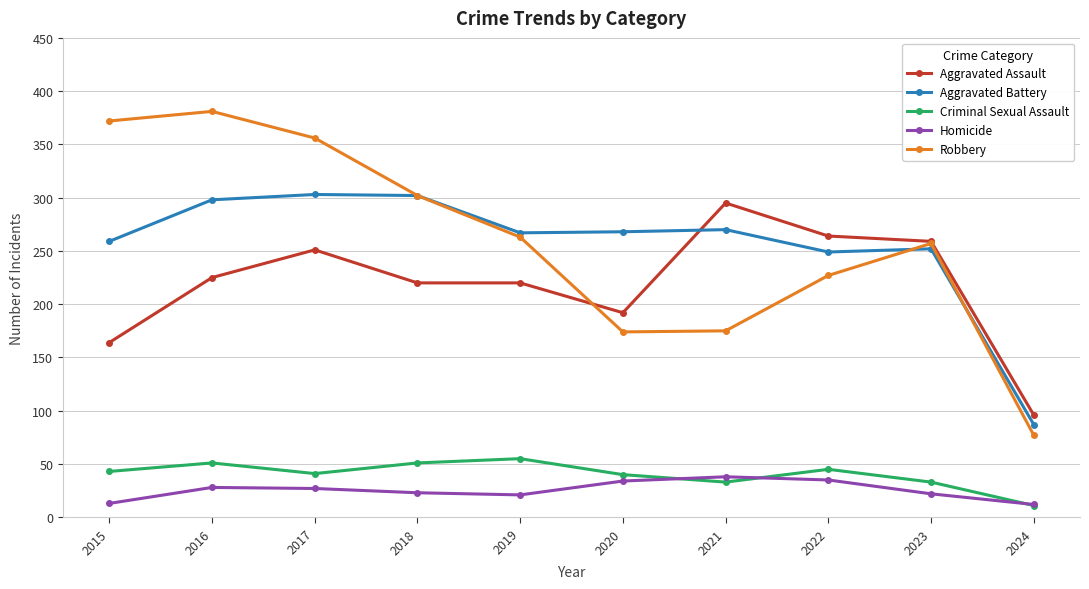

What value does the Robbery series have at 2018, to the nearest 50?

300